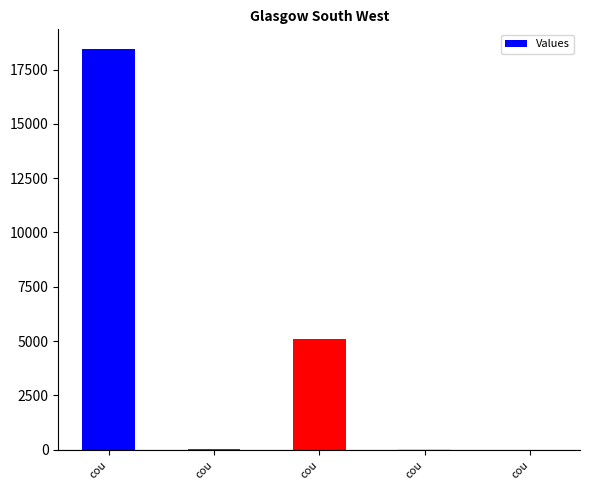

Are the bars horizontal?

No